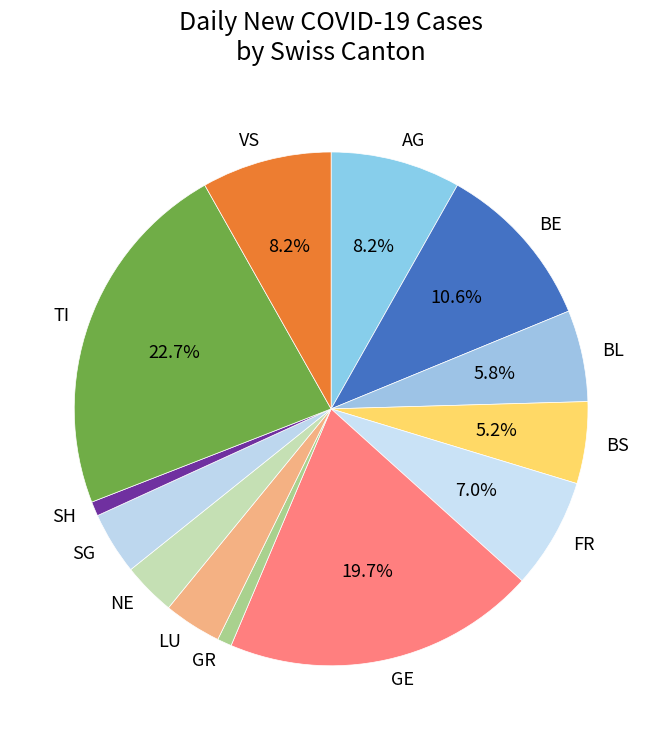

To the nearest percent, what is the difference between the largest and smallest slice percentages?

22%